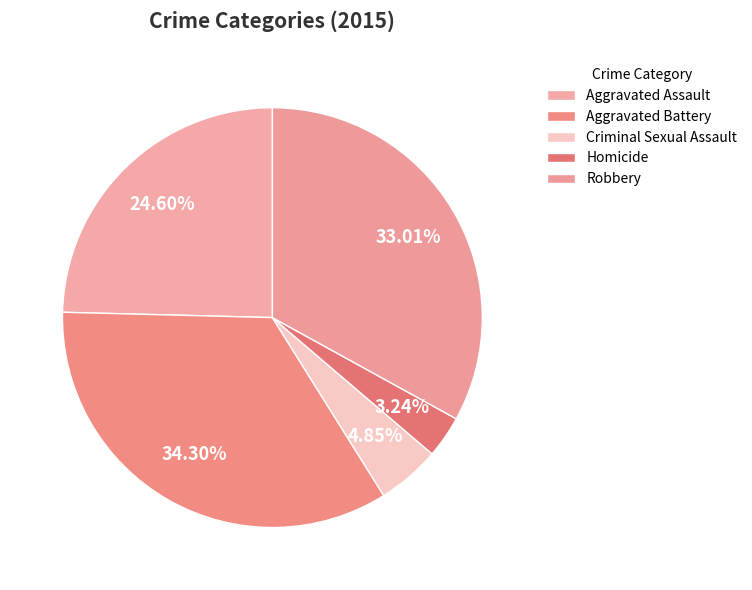

To the nearest percent, what percentage of the pie is Homicide?

3%